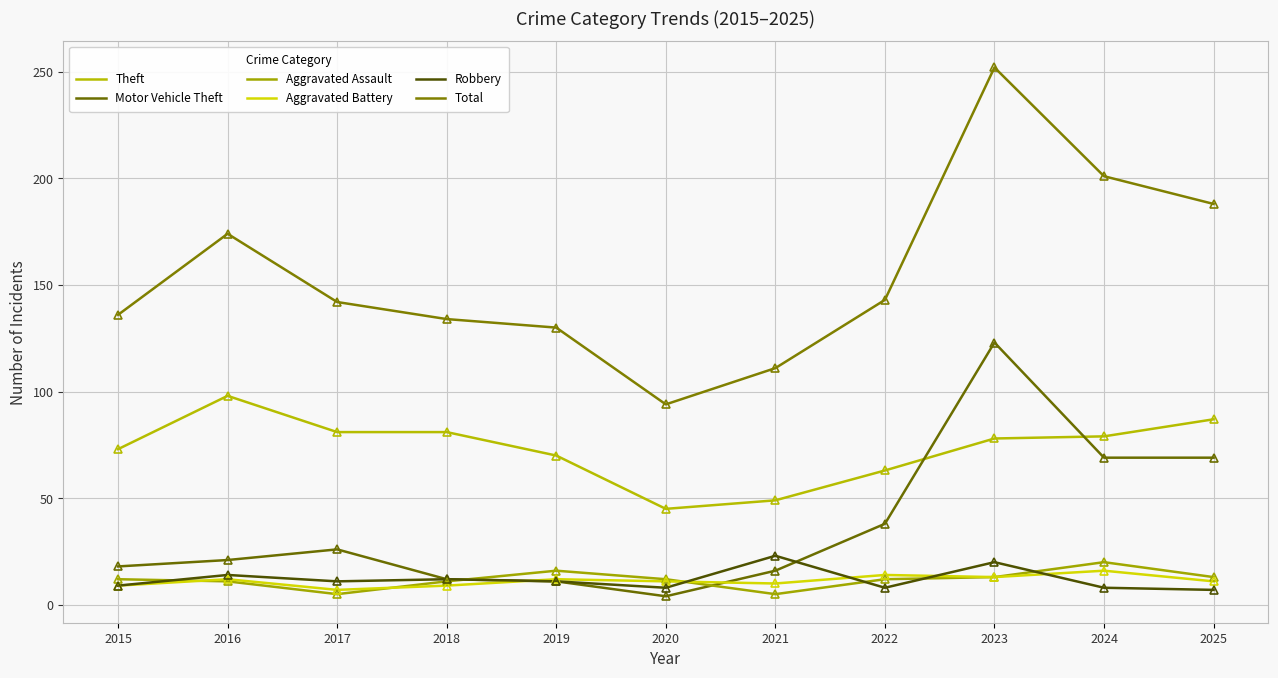

Between 2019 and 2021, which series saw the biggest shift?

Theft